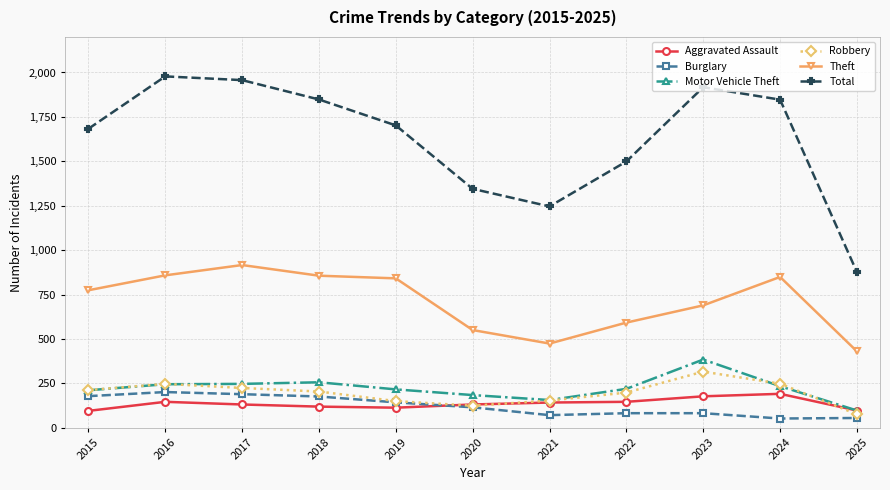

Which series has the largest range (max minus min)?

Total